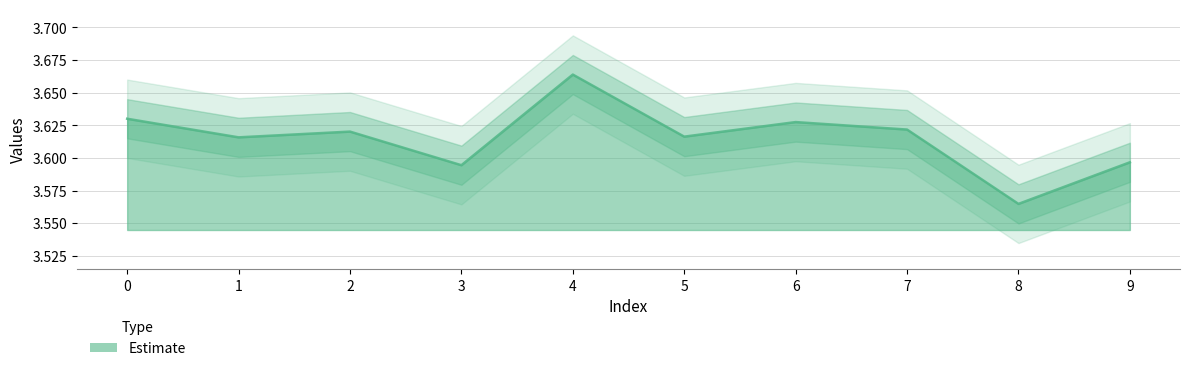

Rank the categories by value from lowest to highest.

8, 3, 9, 1, 5, 2, 7, 6, 0, 4